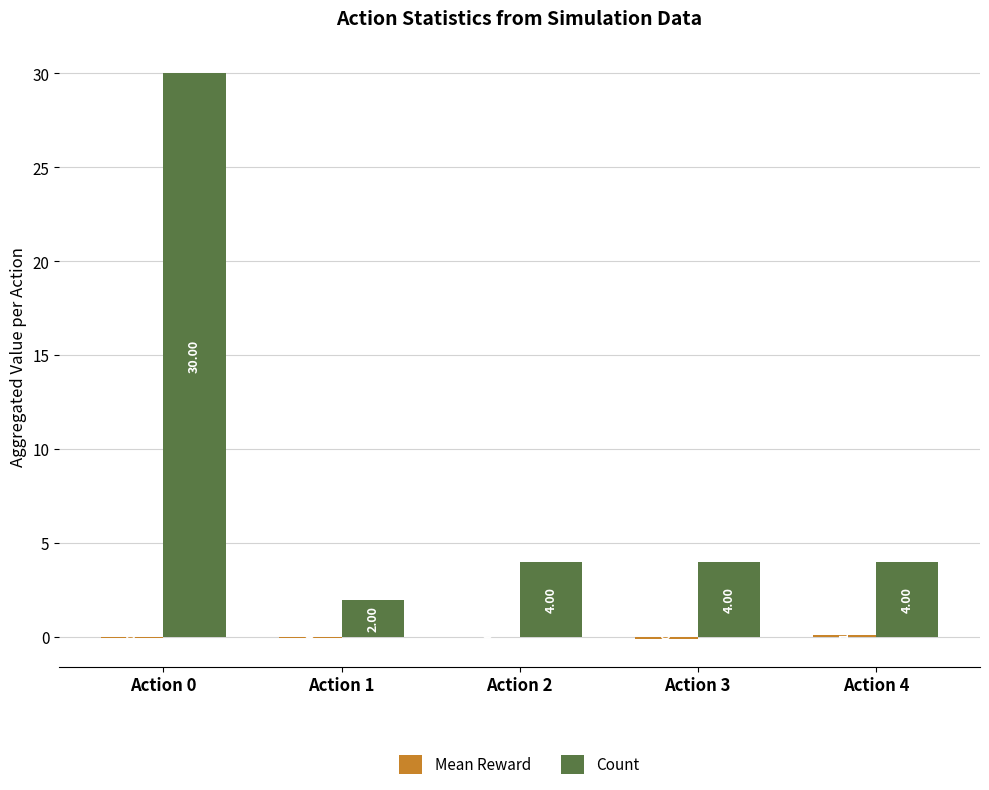

What is the sum of the Count values at Action 2 and Action 0?

34.0